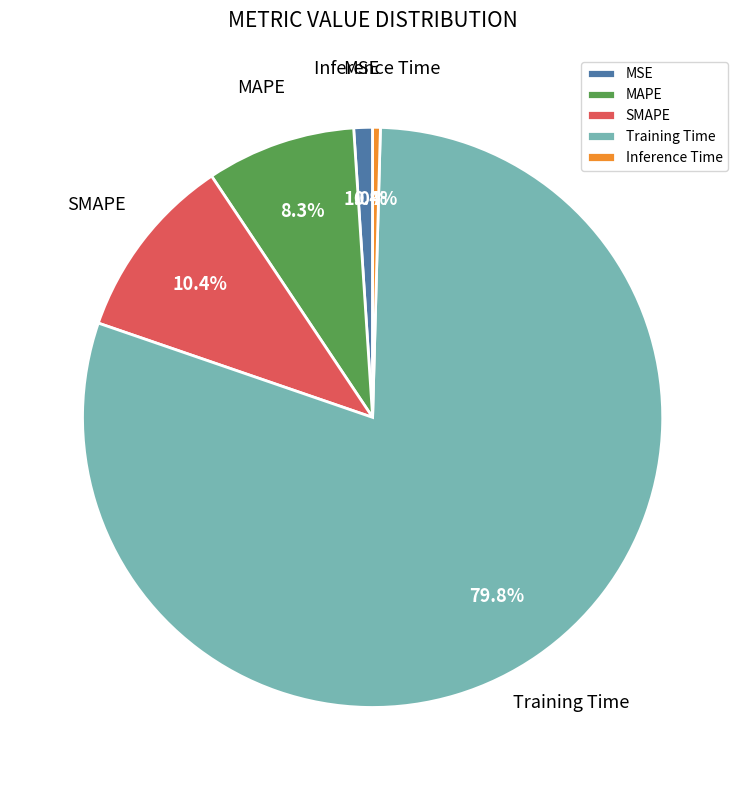

What is the majority slice?

Training Time